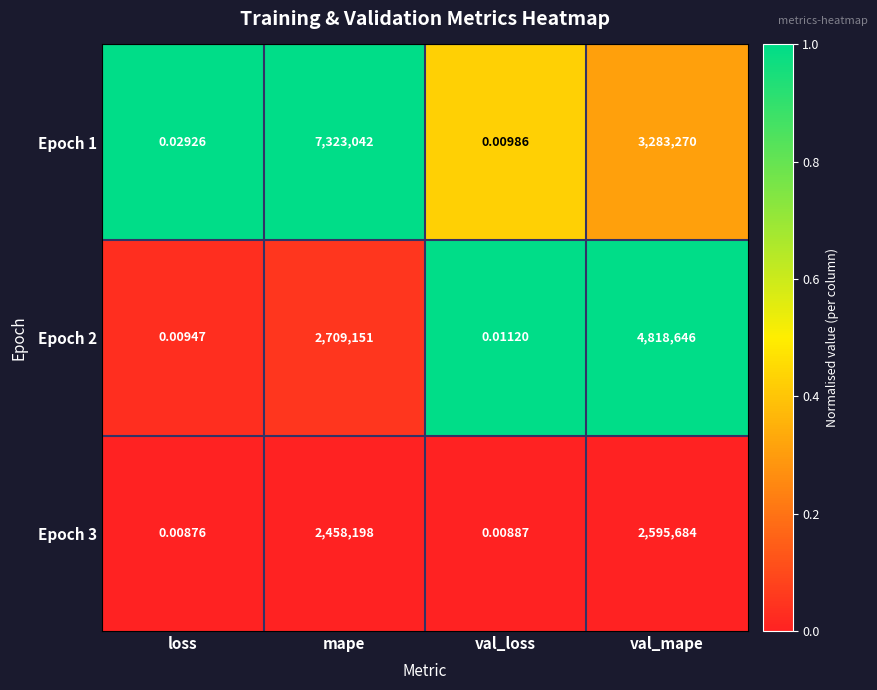

Rank the series at val_mape from highest to lowest value.

Epoch 2, Epoch 1, Epoch 3